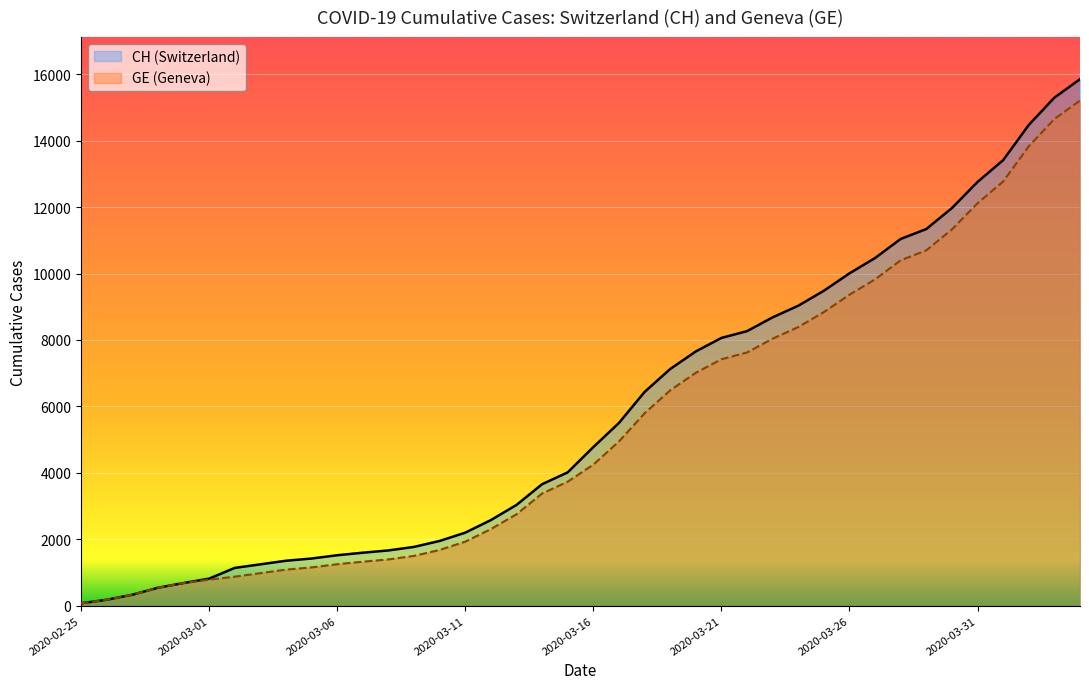

True or false: CH and GE cross at least once.

False